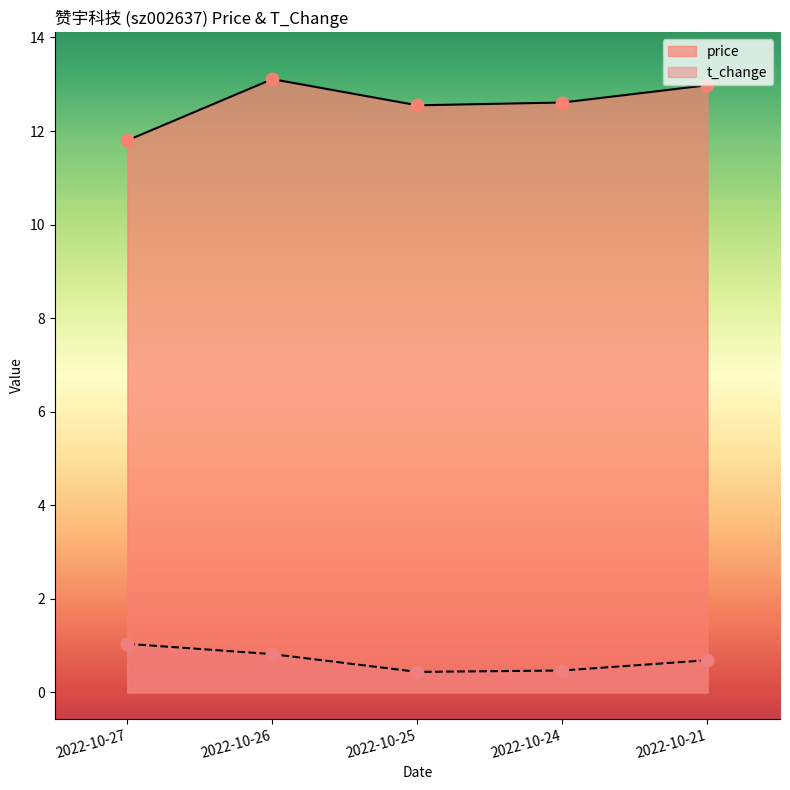

Which series contains the highest Y value?

price